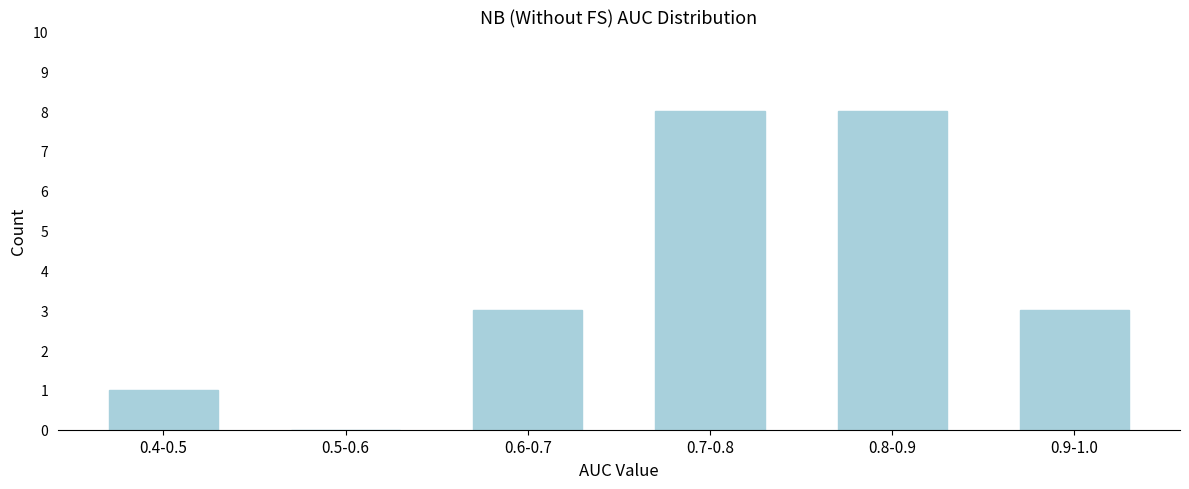

Reading right to left, extract all data points from this chart.

0.9-1.0=3	0.8-0.9=8	0.7-0.8=8	0.6-0.7=3	0.5-0.6=0	0.4-0.5=1